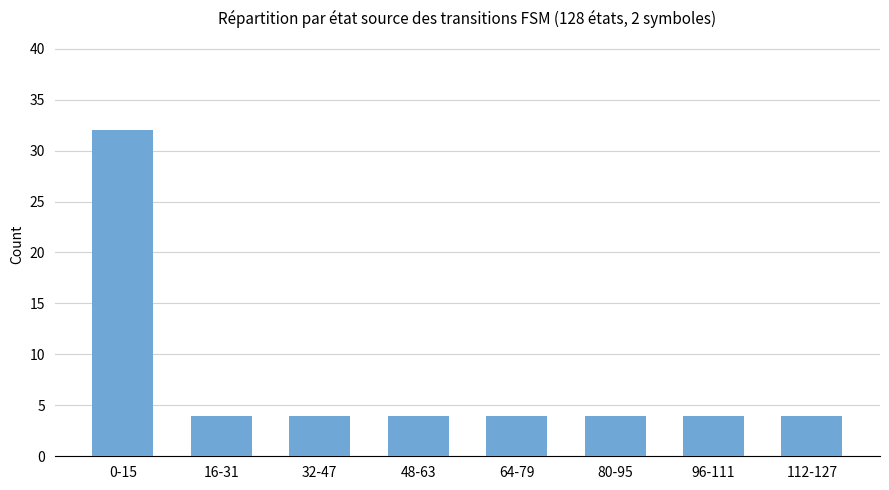

How many series are shown in this chart?

1